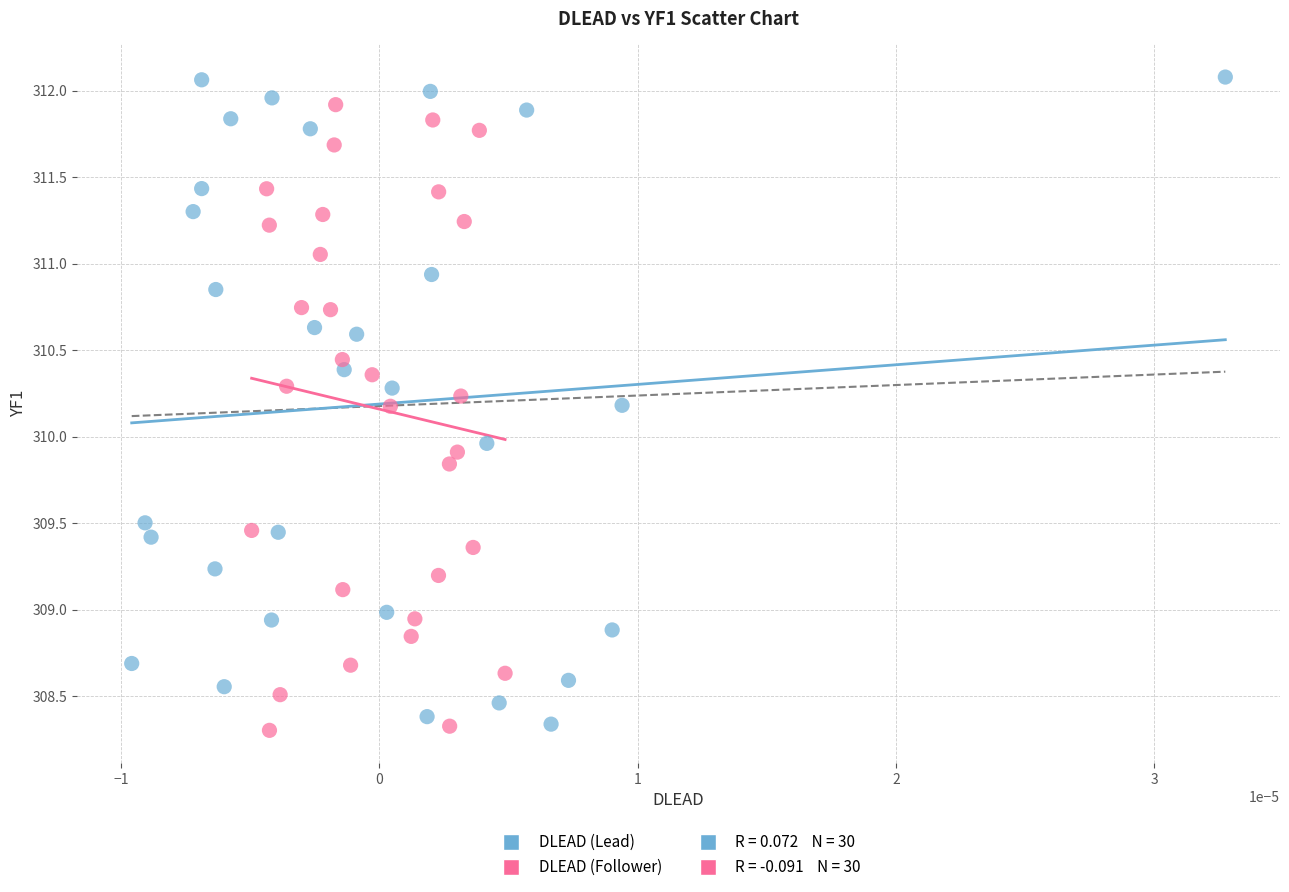

Which series has the widest spread of Y values?

DLEAD (Lead)